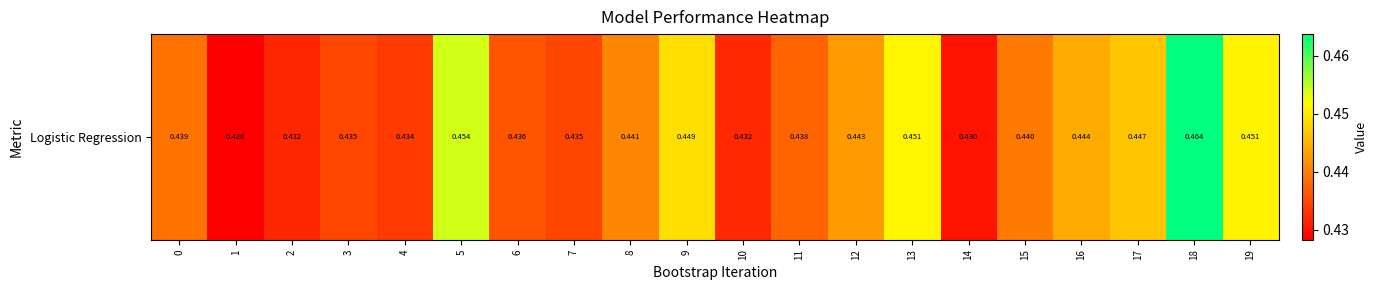

What is the average value?

0.4